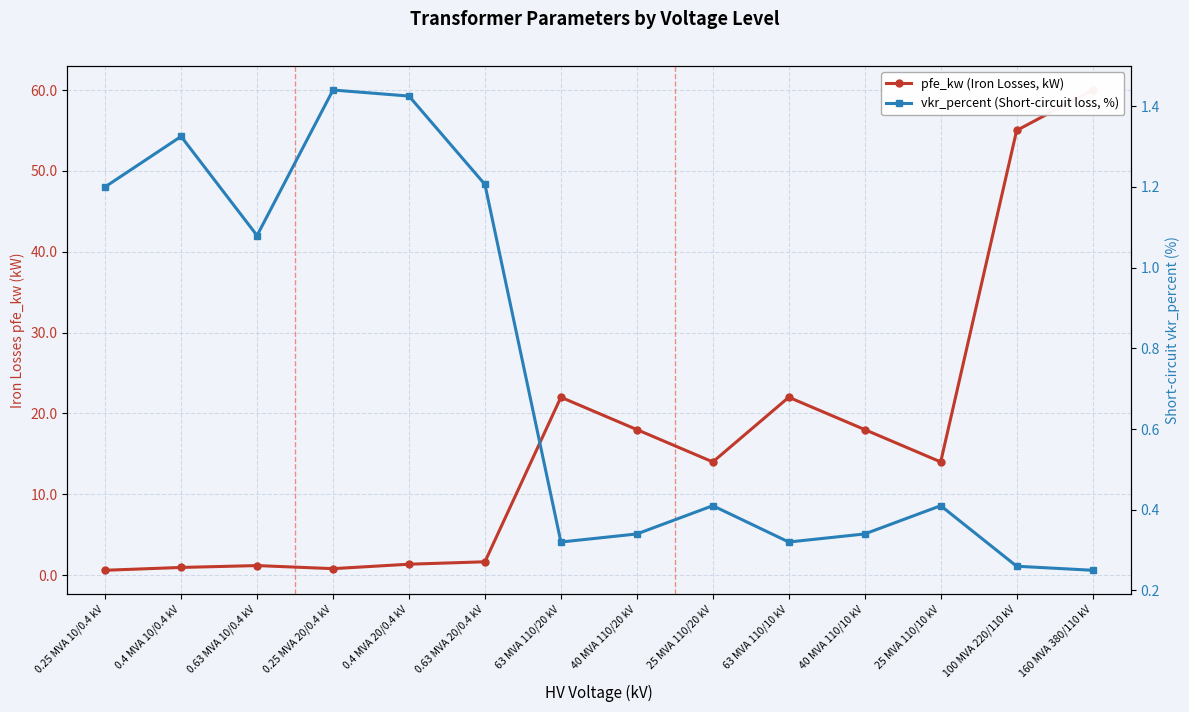

Read the pfe_kw (Iron Losses, kW) value at 63 MVA 110/20 kV.

22.0